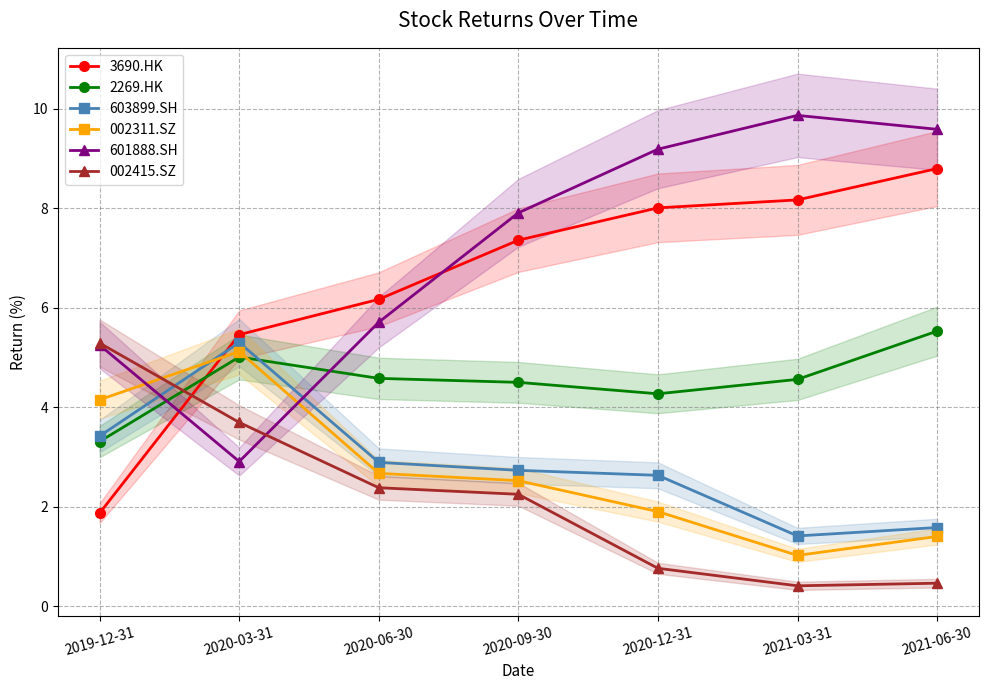

Reading left to right, extract all data points from this chart.

3690.HK: 2019-12-31=1.9	2020-03-31=5.5	2020-06-30=6.2	2020-09-30=7.4	2020-12-31=8.0	2021-03-31=8.2	2021-06-30=8.8
2269.HK: 2019-12-31=3.3	2020-03-31=5.0	2020-06-30=4.6	2020-09-30=4.5	2020-12-31=4.3	2021-03-31=4.6	2021-06-30=5.5
603899.SH: 2019-12-31=3.4	2020-03-31=5.3	2020-06-30=2.9	2020-09-30=2.7	2020-12-31=2.6	2021-03-31=1.4	2021-06-30=1.6
002311.SZ: 2019-12-31=4.2	2020-03-31=5.1	2020-06-30=2.7	2020-09-30=2.5	2020-12-31=1.9	2021-03-31=1.0	2021-06-30=1.4
601888.SH: 2019-12-31=5.2	2020-03-31=2.9	2020-06-30=5.7	2020-09-30=7.9	2020-12-31=9.2	2021-03-31=9.9	2021-06-30=9.6
002415.SZ: 2019-12-31=5.3	2020-03-31=3.7	2020-06-30=2.4	2020-09-30=2.2	2020-12-31=0.8	2021-03-31=0.4	2021-06-30=0.5